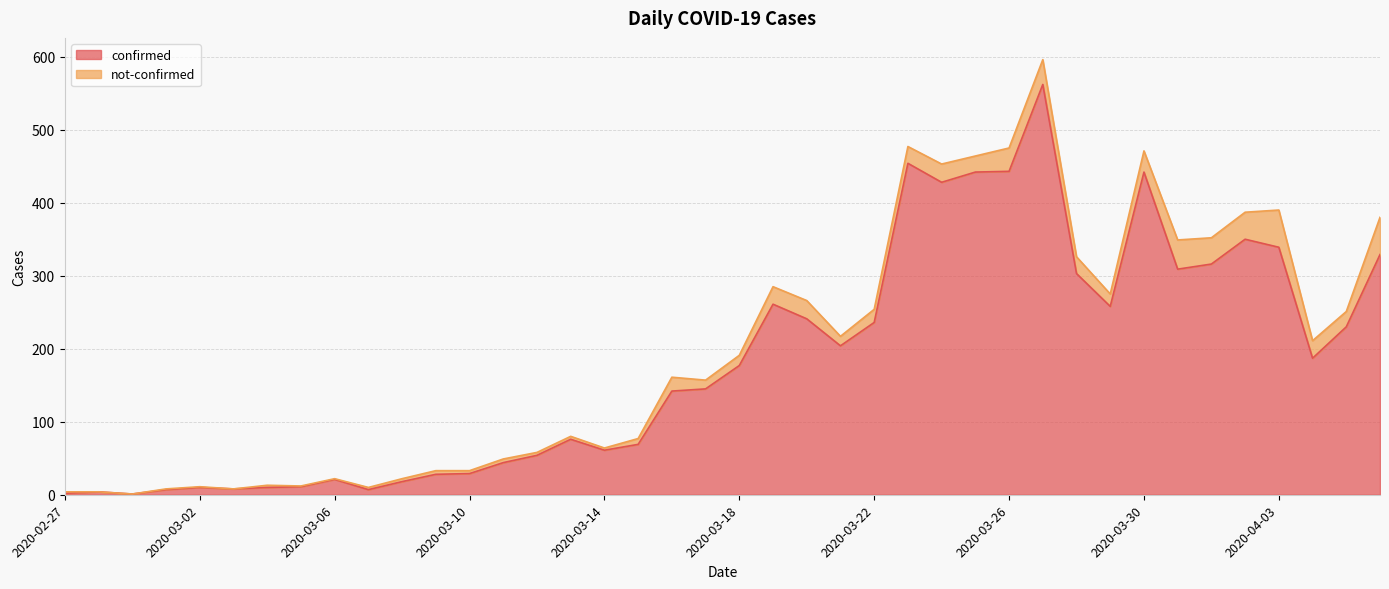

Where does the data first go above 177?

2020-03-19